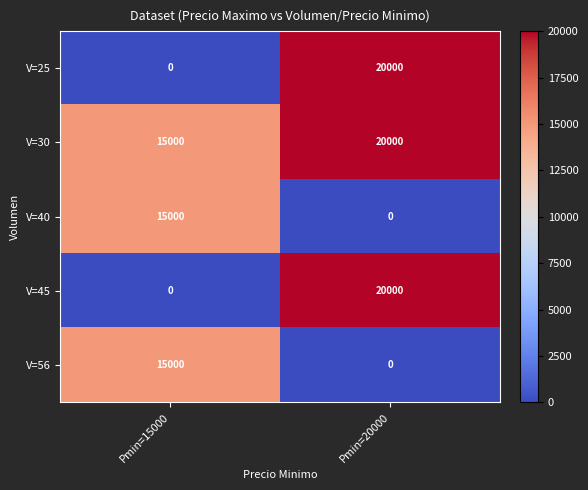

Which series has the largest total across all categories?

V=30